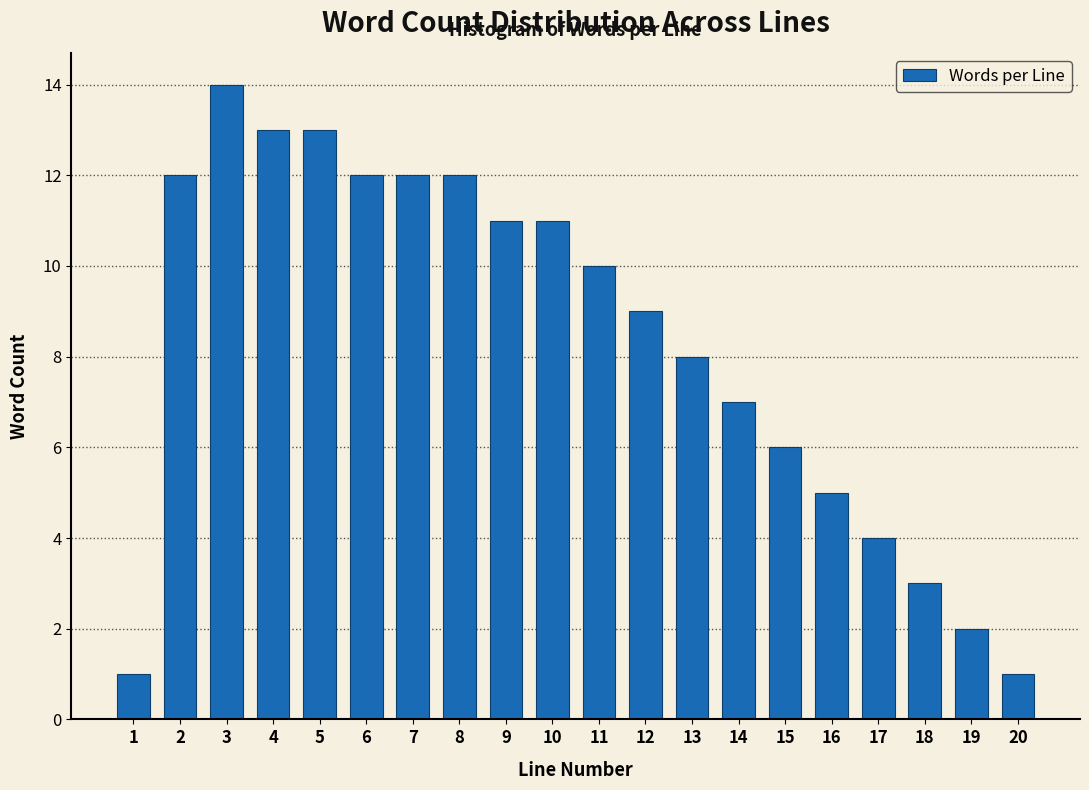

Reading left to right, list all the values displayed in this chart.

1	12	14	13	13	12	12	12	11	11	10	9	8	7	6	5	4	3	2	1